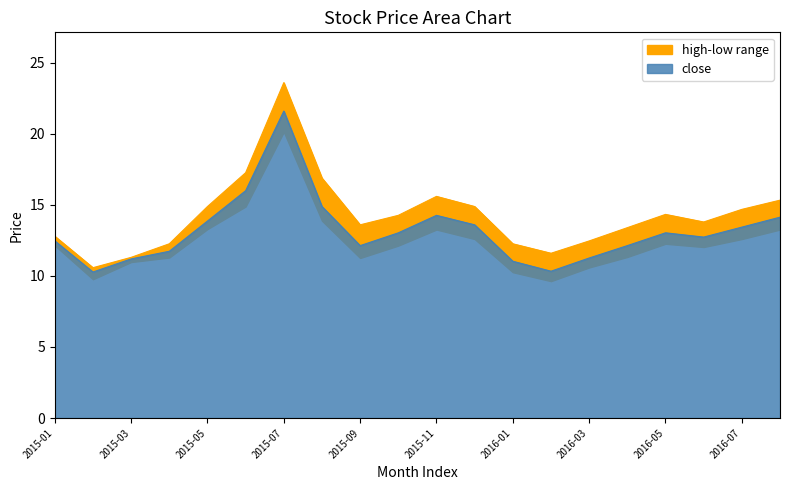

Rank the series by their maximum value, from highest to lowest.

high, close